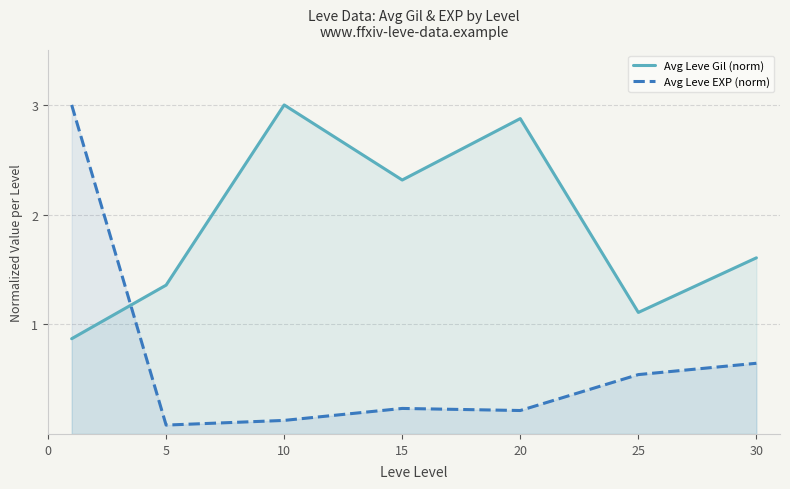

What is the difference between the highest and lowest values at 25?

0.6